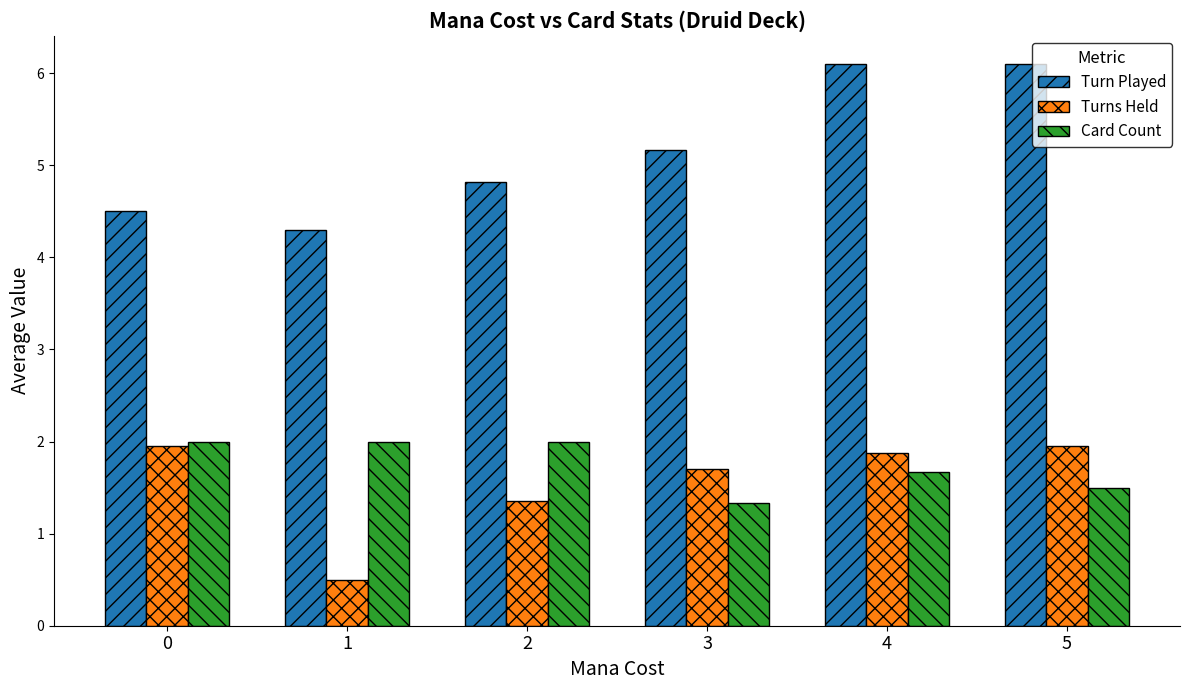

The Turn Played series shows 6.1 at 4. True or false?

True